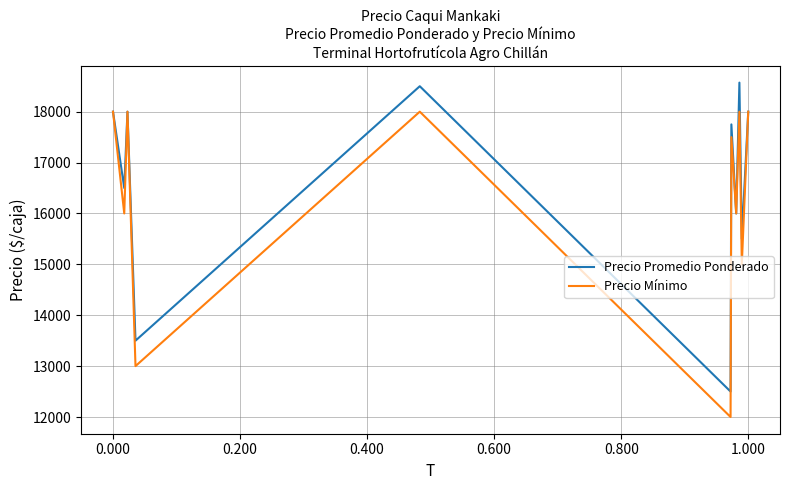

How many lines are shown in the chart?

2